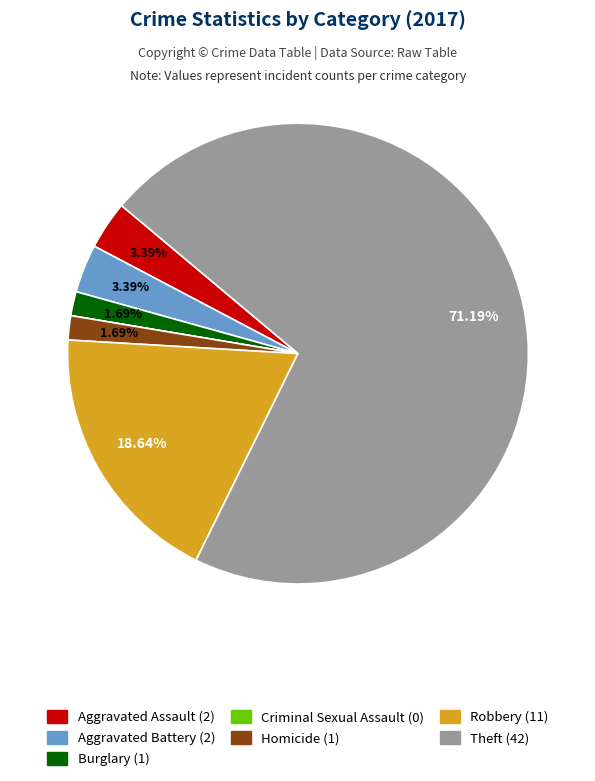

To the nearest percent, what is the difference between the Robbery and Homicide slice percentages?

17%